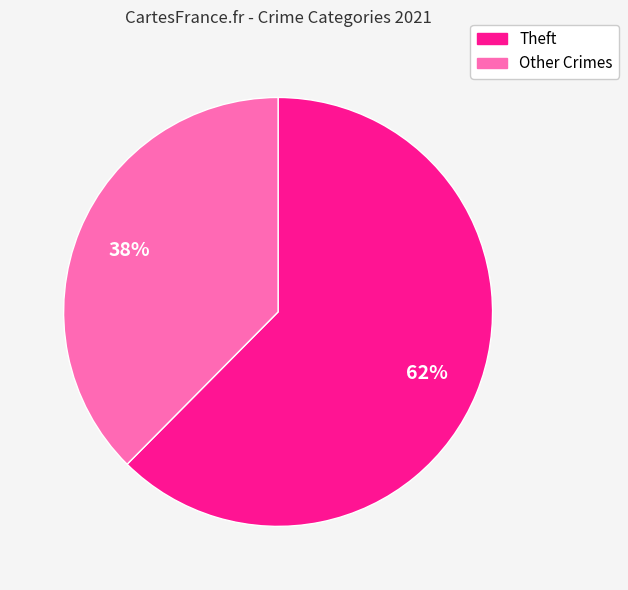

To the nearest percent, what is the average slice percentage?

50%